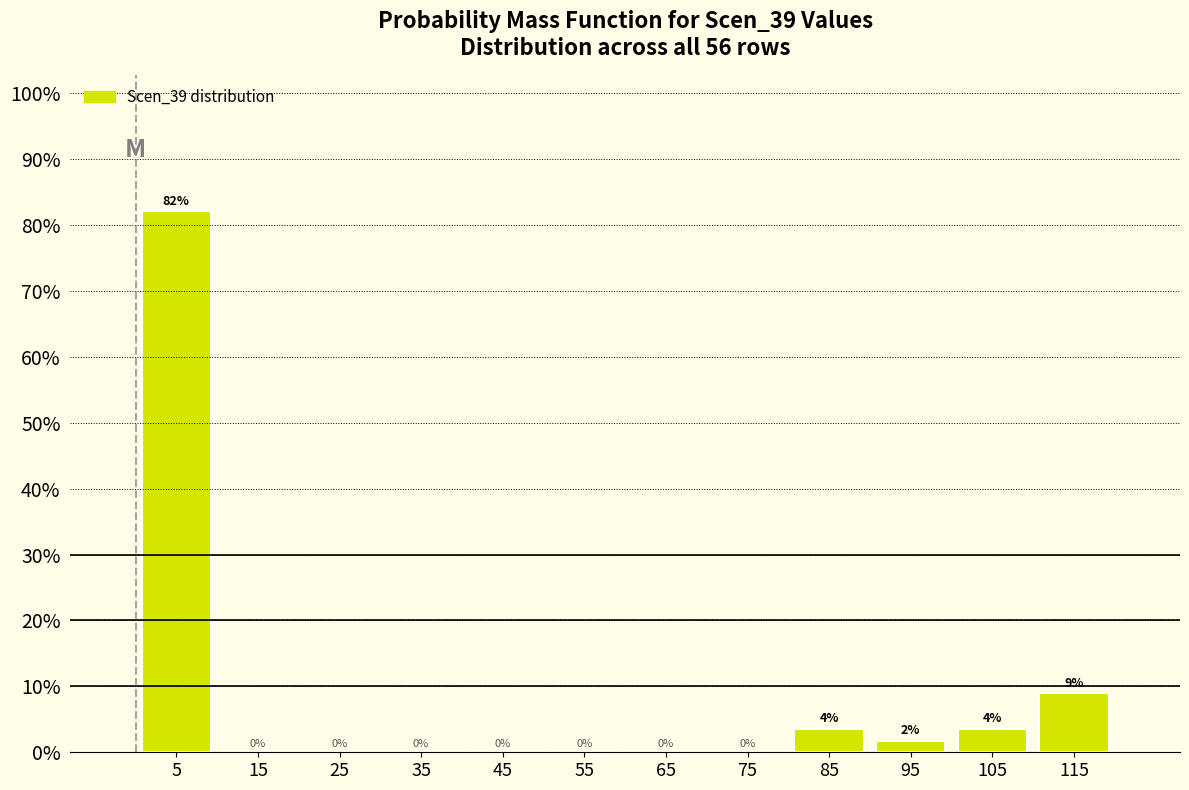

Which range on the x-axis has the tallest bar?

0 to 10